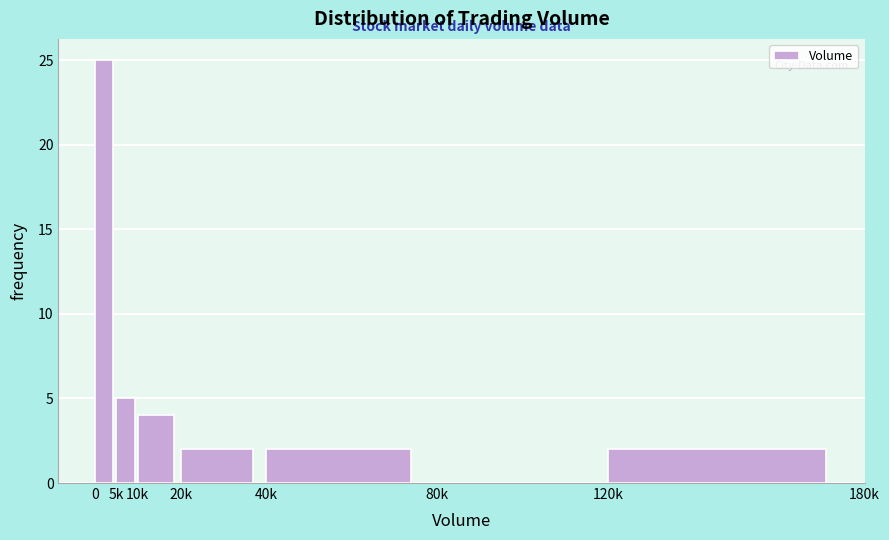

Reading left to right, what are all the values shown in this chart?

0=25	5k=5	10k=4	20k=2	40k=2	80k=0	120k=2